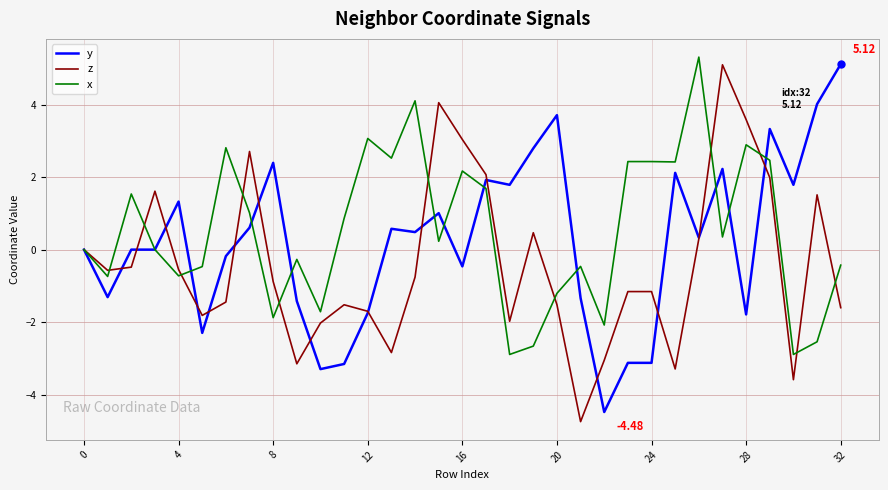

Which series ends up on top after the final intersection of z and y?

y